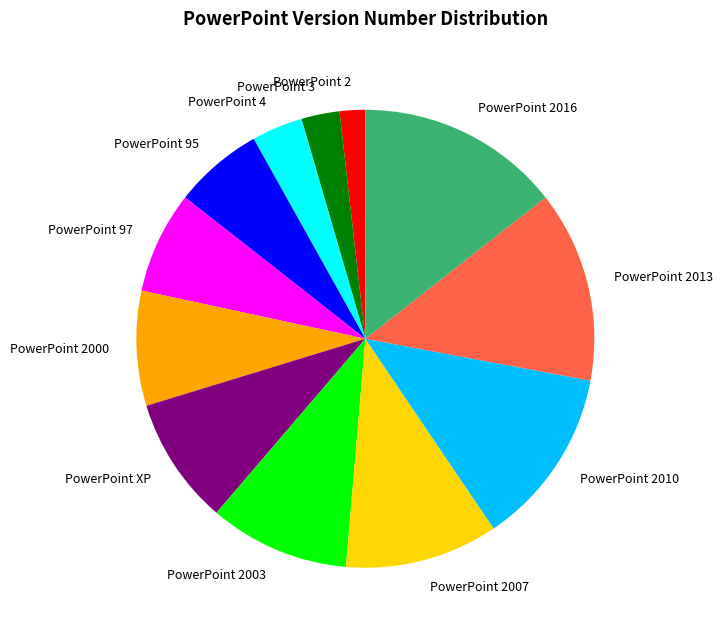

Between PowerPoint XP and PowerPoint 4, which is larger?

PowerPoint XP